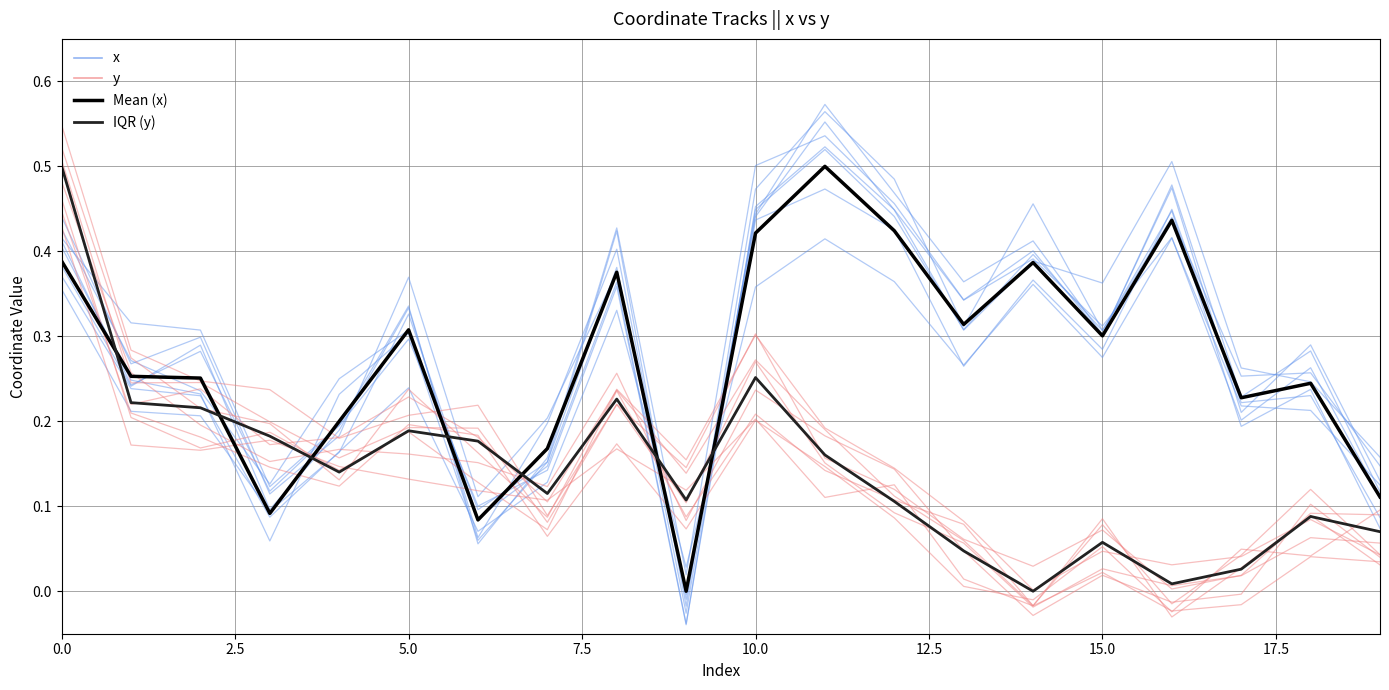

At how many categories does at least one series exceed 0?

20